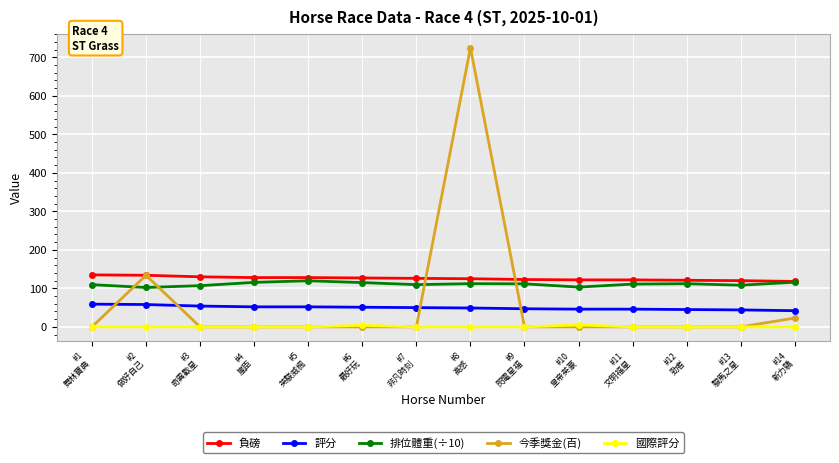

How many data points in 負磅 are less than 126?

7